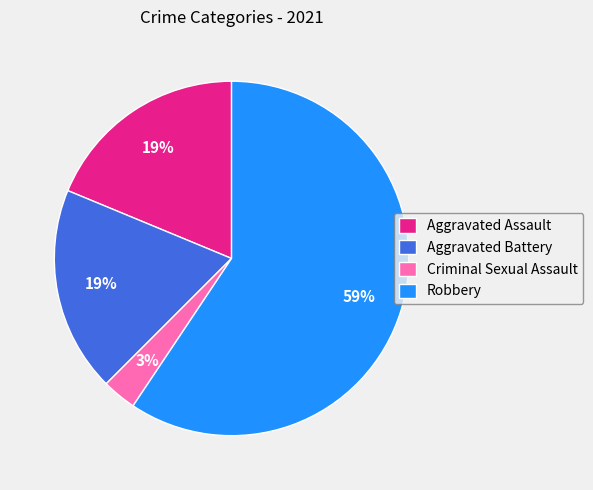

To the nearest percent, what portion does Aggravated Battery represent?

19%